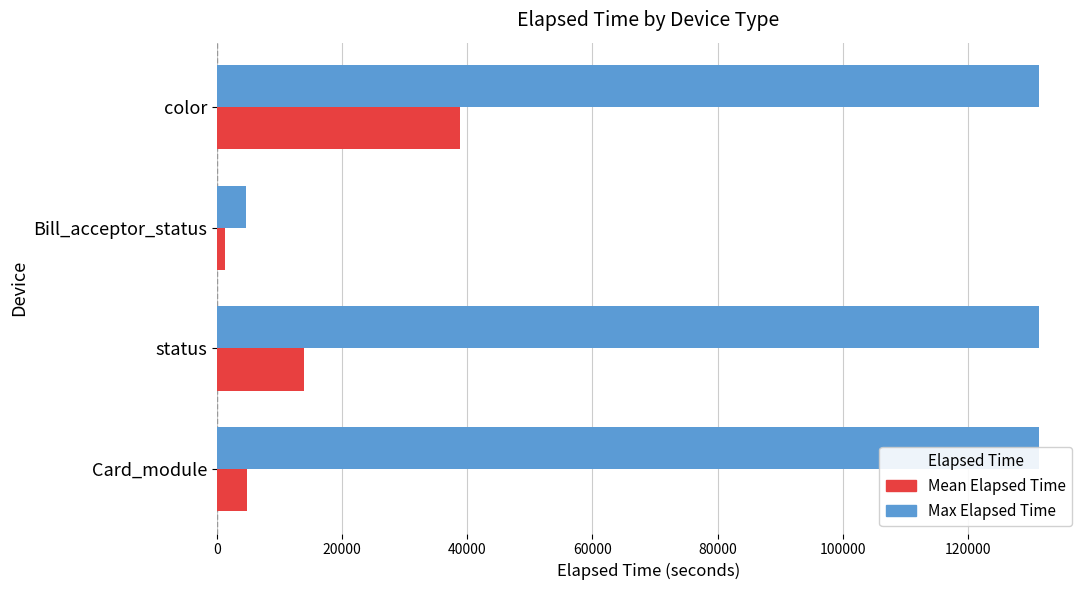

How many bars are there in each group?

2